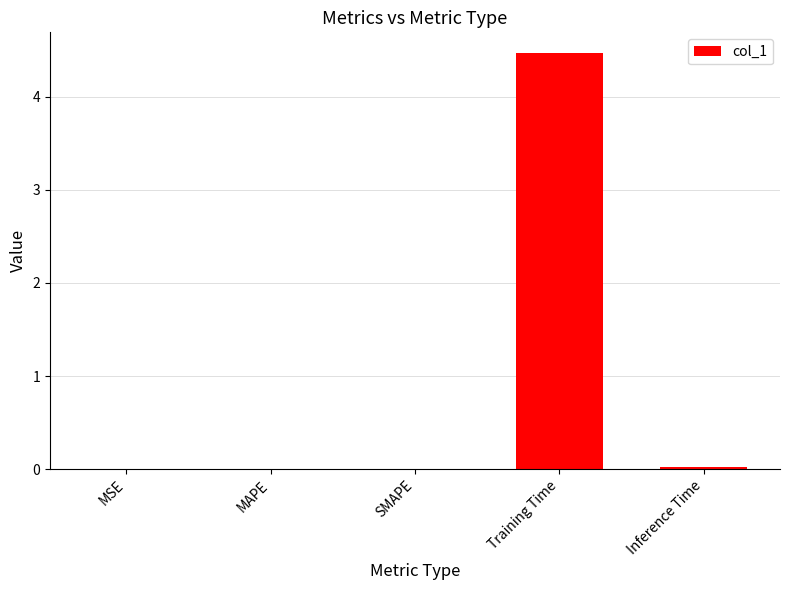

What is the sum of the values at Training Time and Inference Time?

4.5